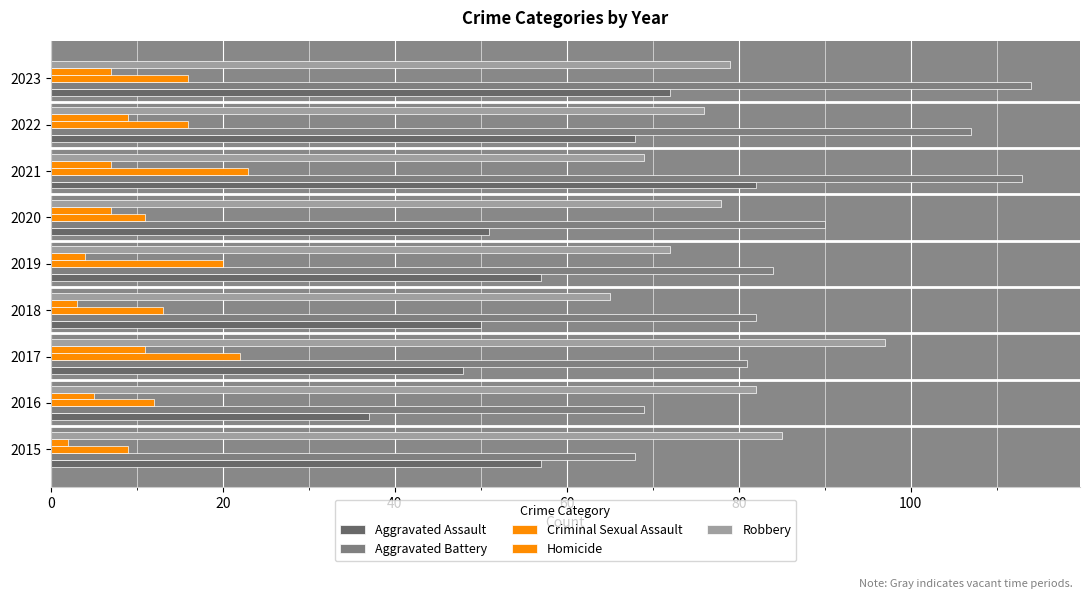

Count the number of categories in the chart.

9